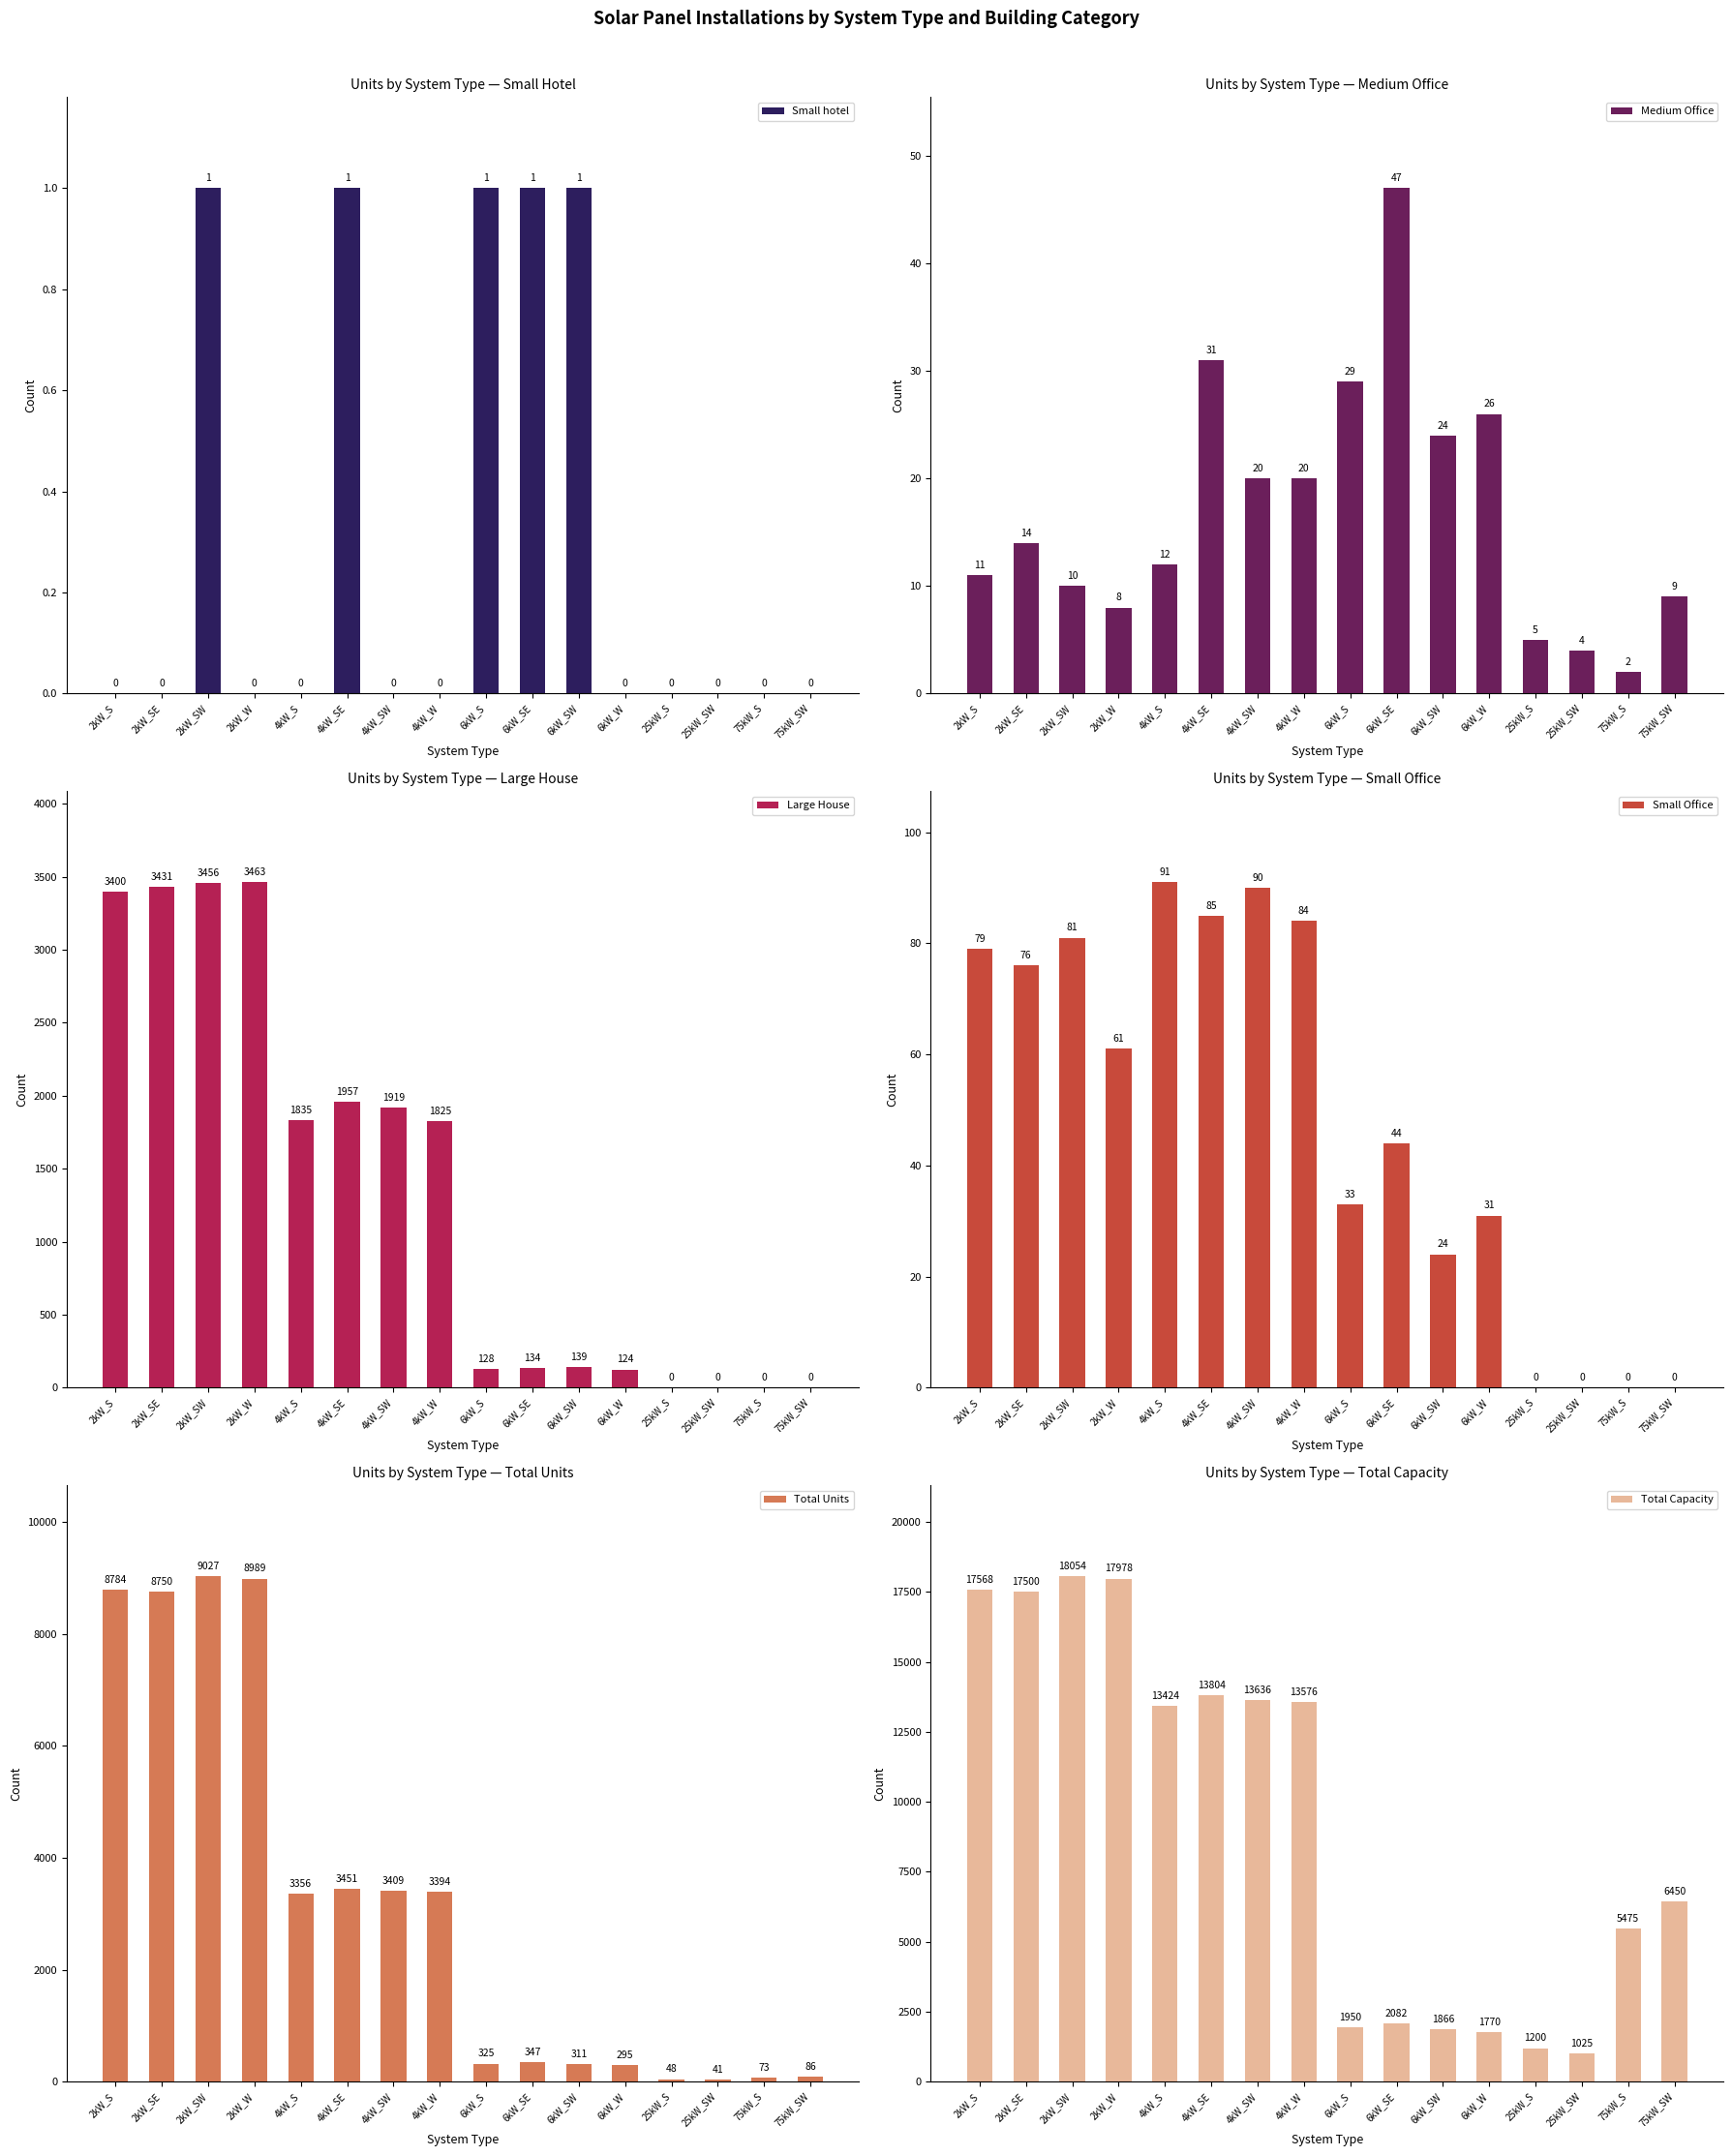

What is the label of the 12th bar from the left?

6kW_W